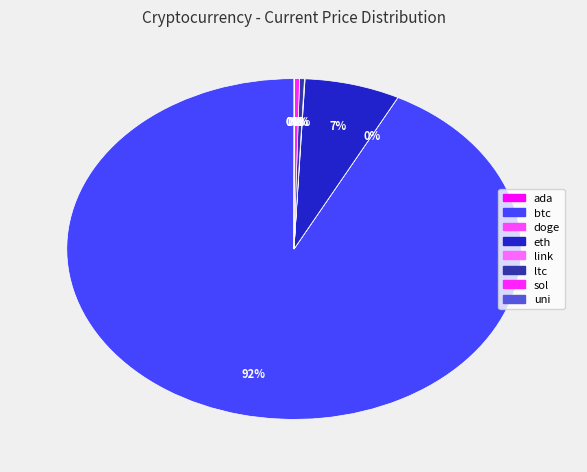

Rank the categories by value from lowest to highest.

doge, ada, uni, link, ltc, sol, eth, btc